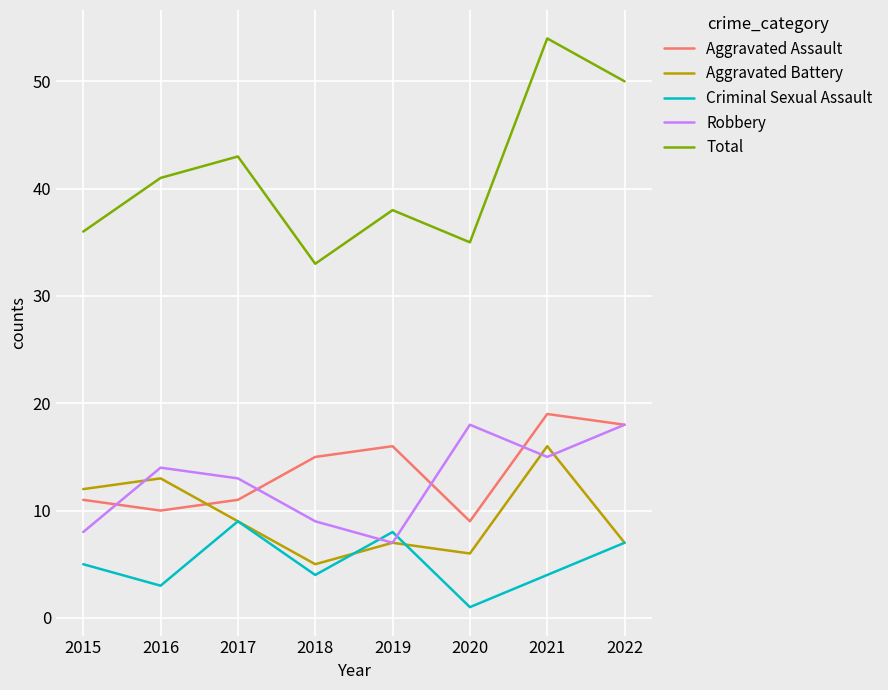

Is the value of Aggravated Battery at 2016 greater than the value of Robbery at 2022?

No